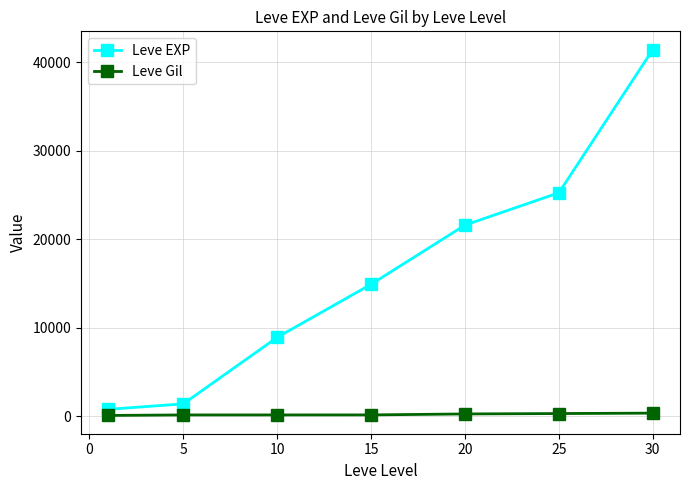

What is the sum of all Leve Gil values?

1602